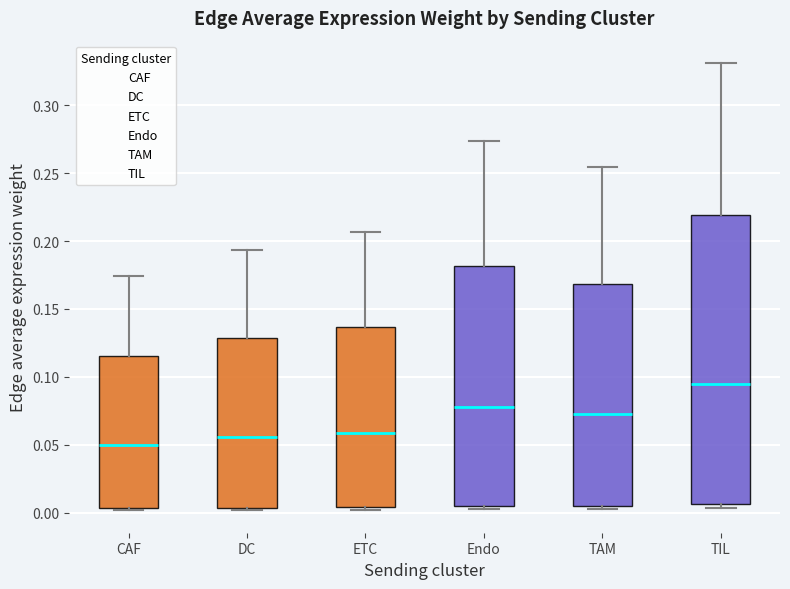

Reading left to right, read every box against the y-axis: the position of its median line, the range the box covers, and the ends of its whiskers. The values are not printed on the chart, so give them approximately, as read against the axis.

CAF: median 0.050, box 0.005 to 0.115, whiskers 0.000 to 0.175
DC: median 0.055, box 0.005 to 0.130, whiskers 0.000 to 0.195
ETC: median 0.060, box 0.005 to 0.135, whiskers 0.000 to 0.205
Endo: median 0.080, box 0.005 to 0.180, whiskers 0.005 (just below the box's lower edge) to 0.275
TAM: median 0.075, box 0.005 to 0.170, whiskers 0.000 to 0.255
TIL: median 0.095, box 0.005 to 0.220, whiskers 0.005 (just below the box's lower edge) to 0.330